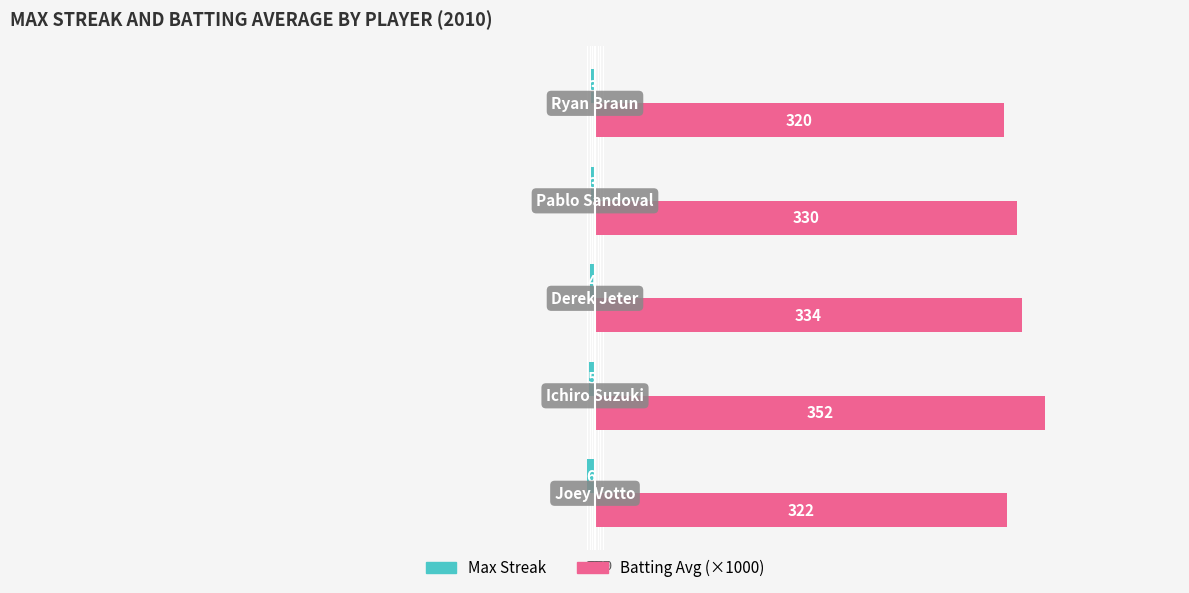

What are all the series names shown in the legend?

Max Streak, Batting Avg (×1000)